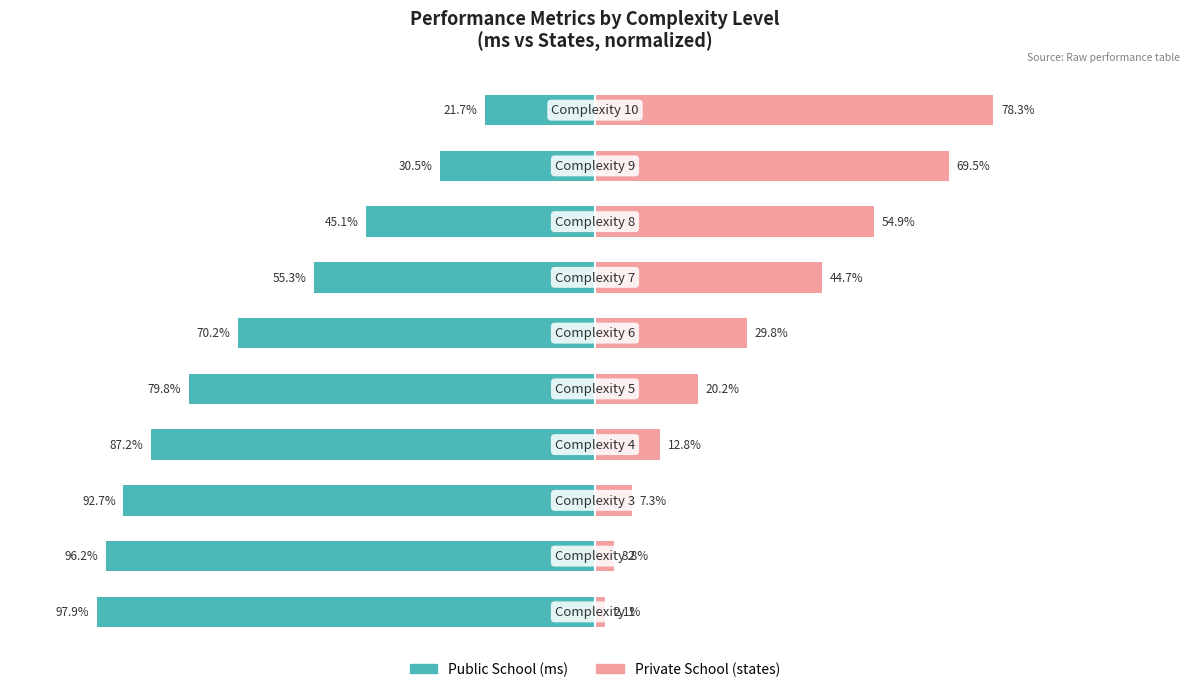

True or false: Private School (states) has a value of 26.9 at 6.

False